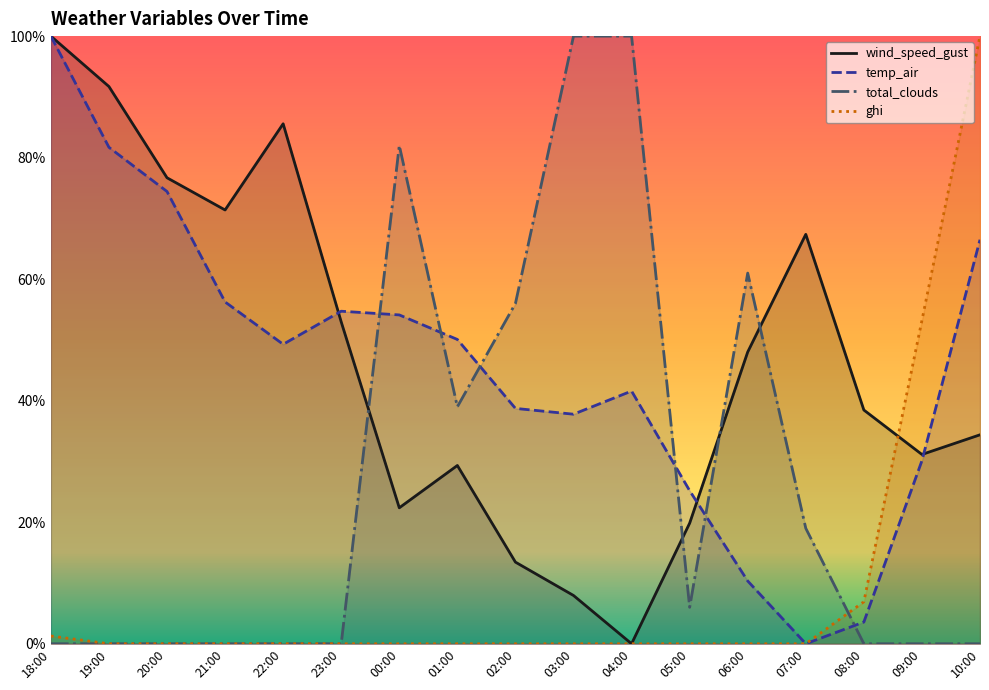

Which category has the lowest value across all series?

04:00